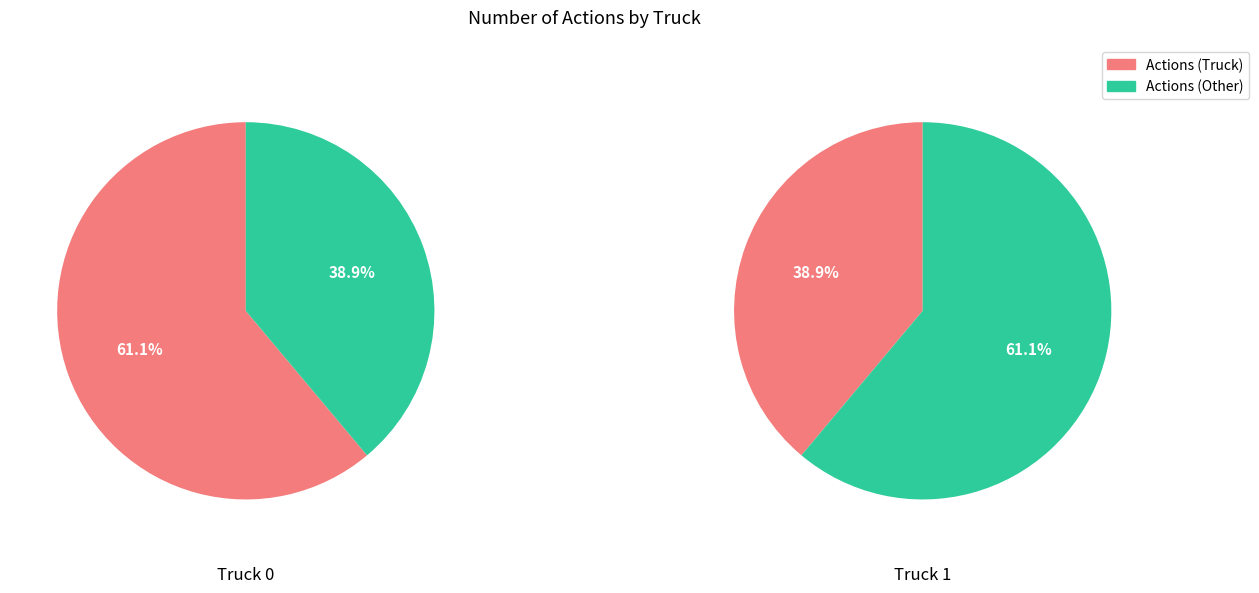

To the nearest percent, what is the difference between the Truck 1 and Truck 0 slice percentages?

22%